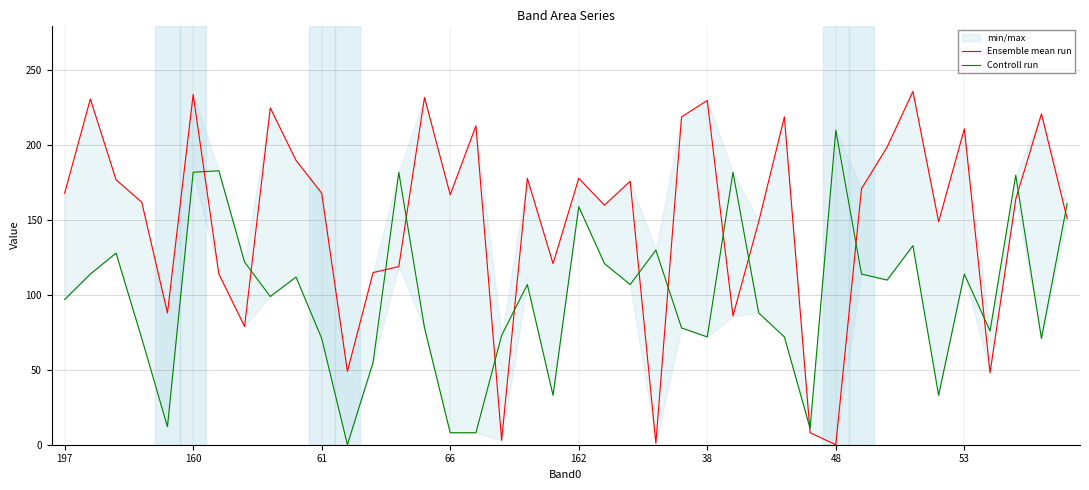

Where is Ensemble mean run nearest to the value 118?

13